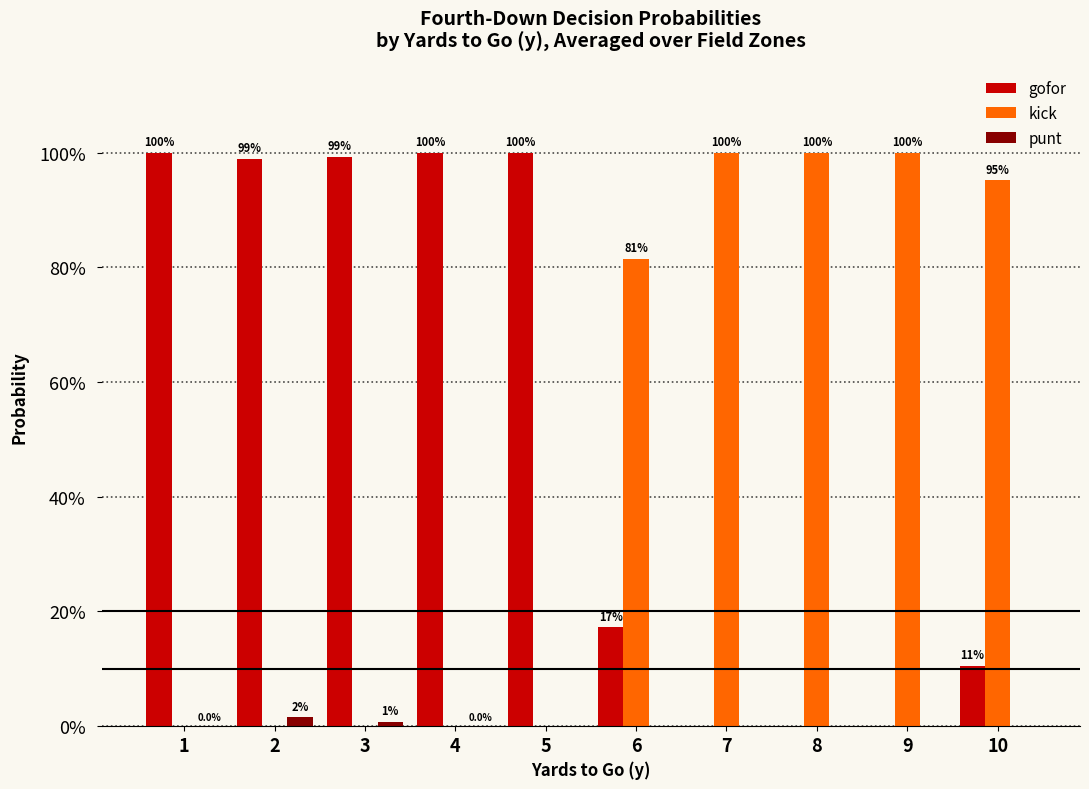

What are all the series names shown in the legend?

gofor, kick, punt